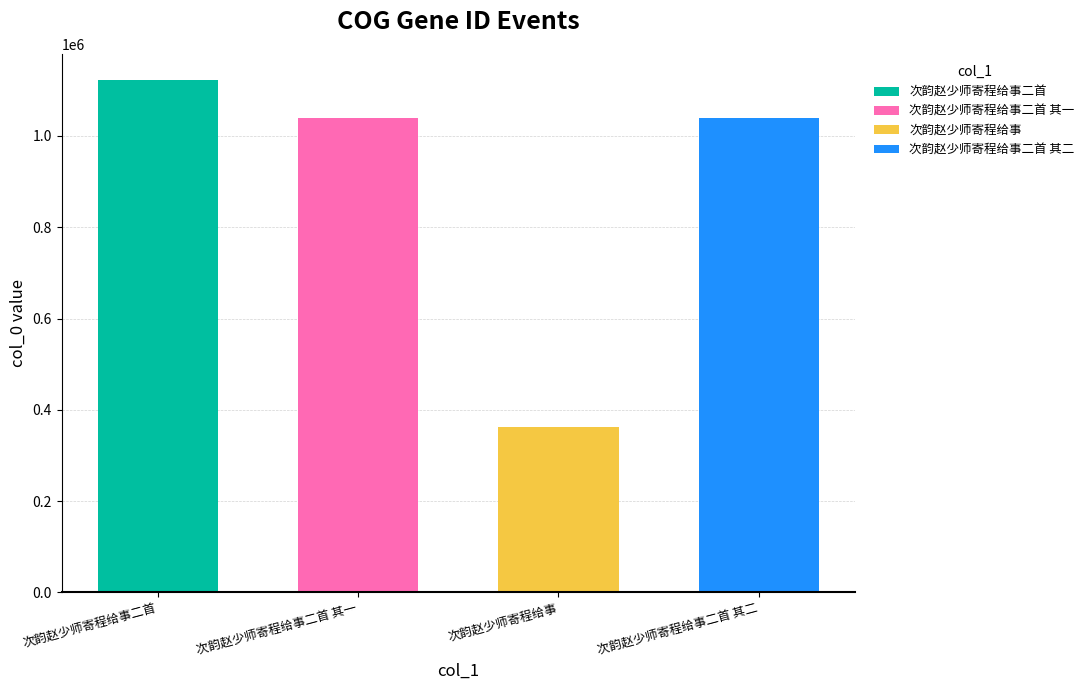

What position from the right is 次韵赵少师寄程给事二首 其一?

3